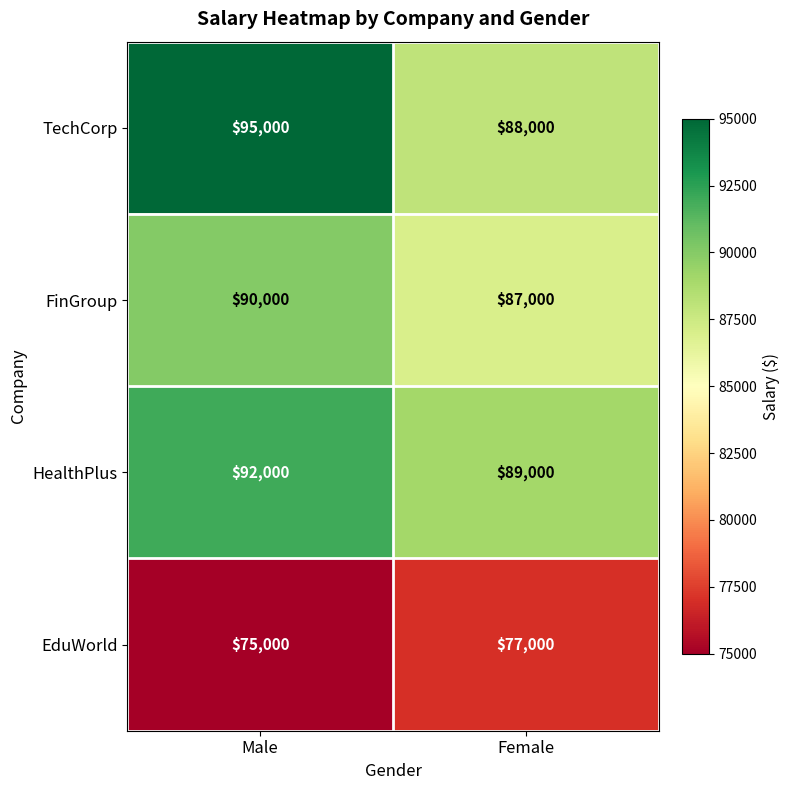

At Female, list the series in order from smallest to largest.

EduWorld, FinGroup, TechCorp, HealthPlus